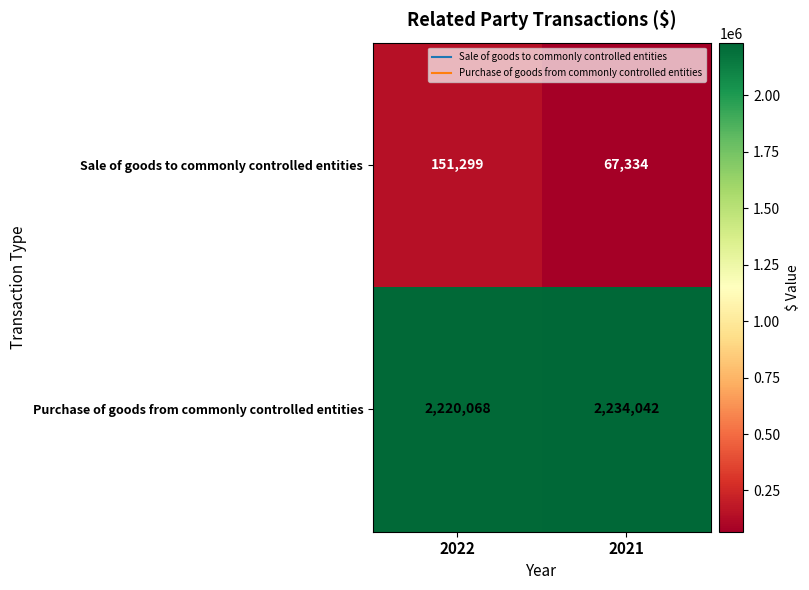

At which category is the sum across all series the highest?

2022